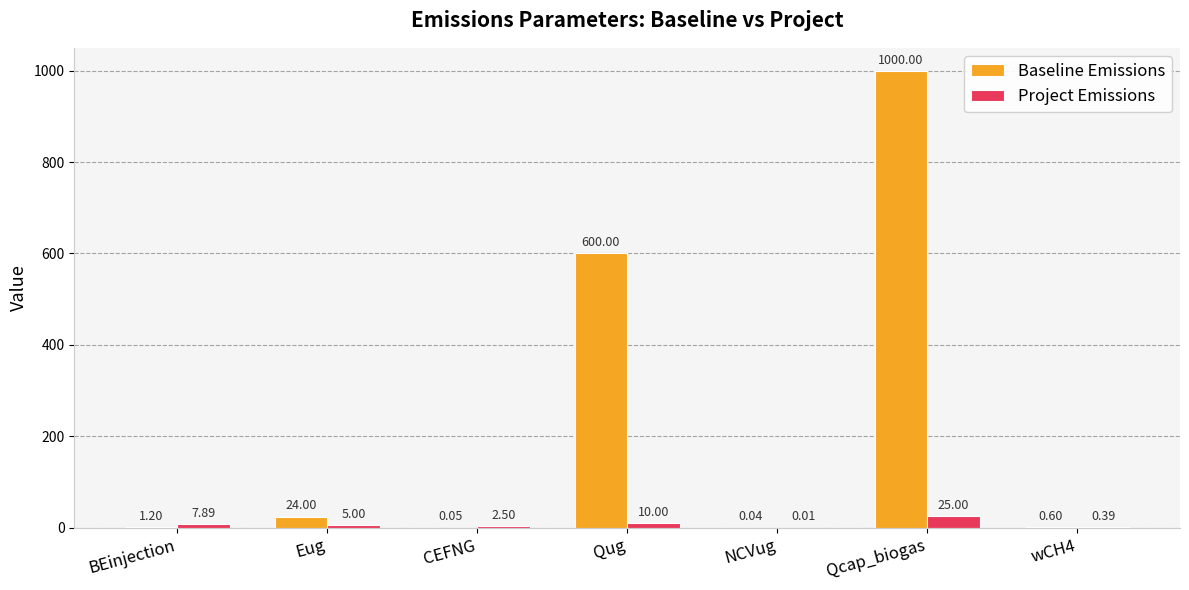

How many groups of bars are there?

7